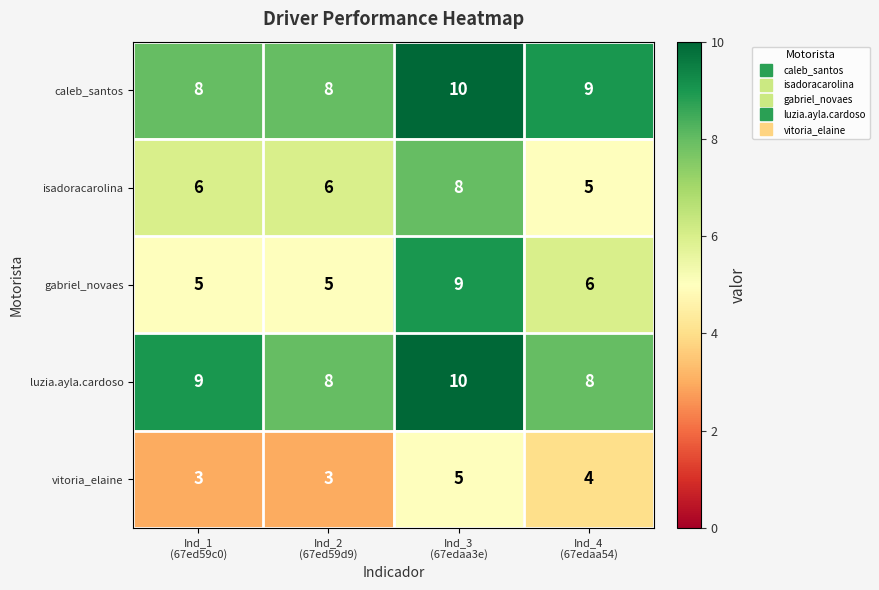

How many categories are shown in the chart?

4